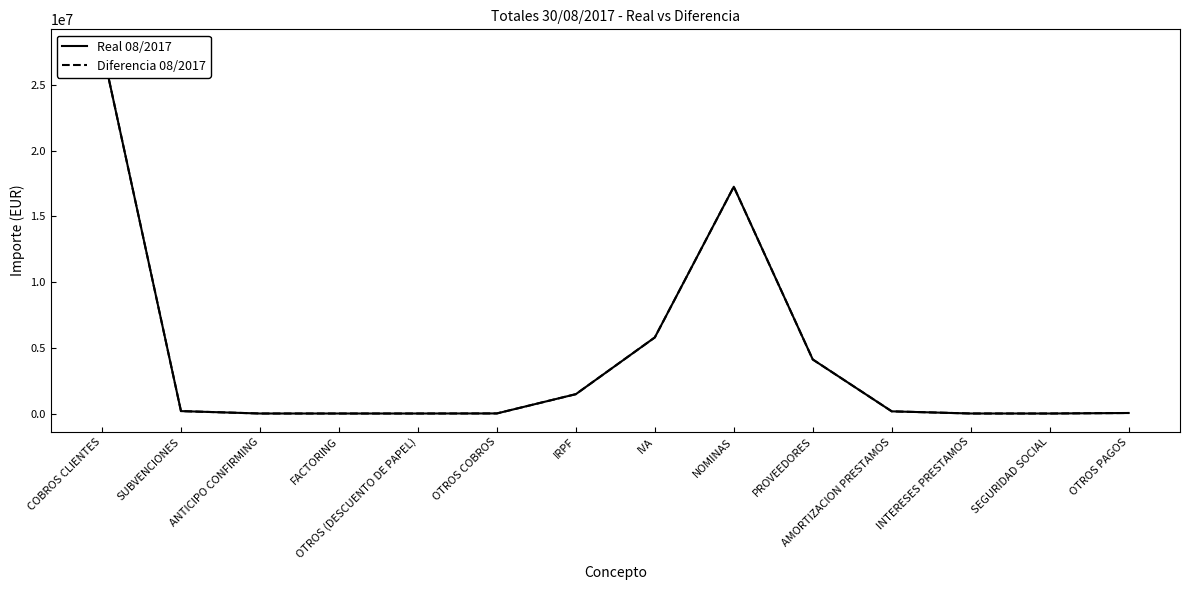

Reading left to right, what are all the values shown in this chart?

Real 08/2017: 27847211.3	183119.4	0.0	0.0	0.0	5823.0	1472252.9	5790859.5	17259366.4	4112054.8	165023.0	826.2	0.0	39039.2
Diferencia 08/2017: 27847211.3	183119.4	0.0	0.0	0.0	5823.0	1472252.9	5790859.5	17259366.4	4112054.8	165023.0	826.2	0.0	39039.2